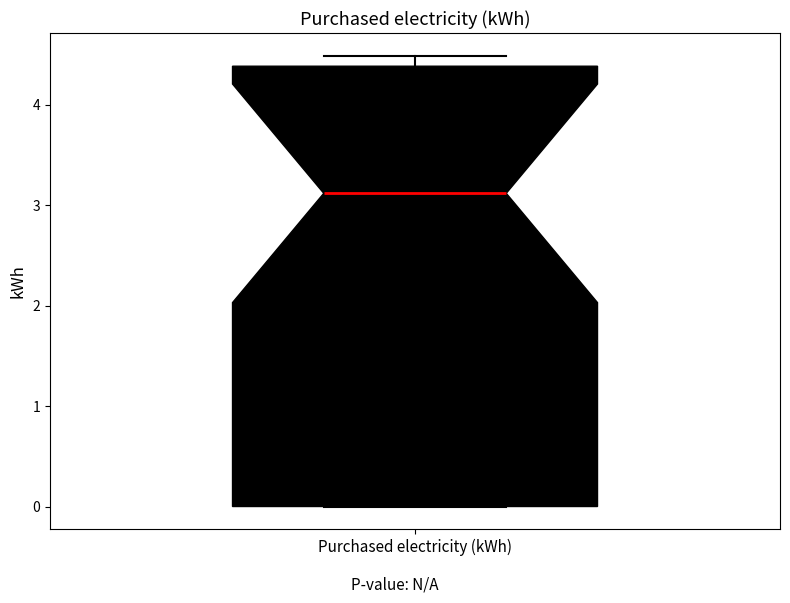

Transcribe this box plot: give where the median line is, the range the box spans, and where the two whiskers end, as read against the y-axis. The values are not printed on the chart, so give them approximately, as read against the axis.

median 3.1, box 0.0 to 4.4, whiskers 0.0 to 4.5